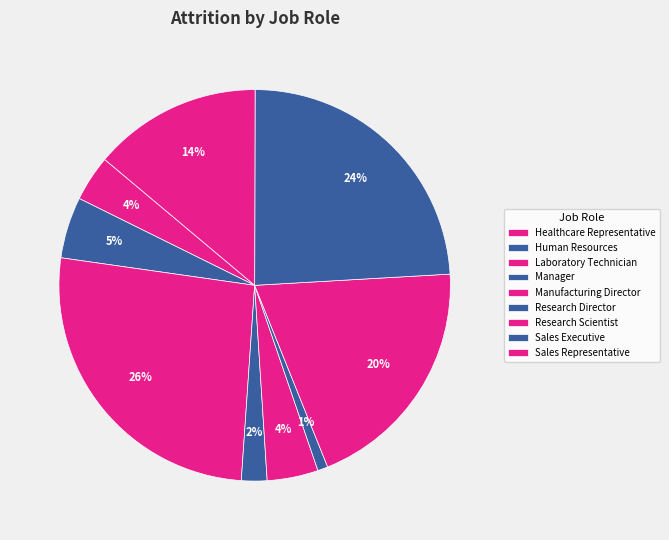

True or false: Sales Executive accounts for 24% of the total.

True